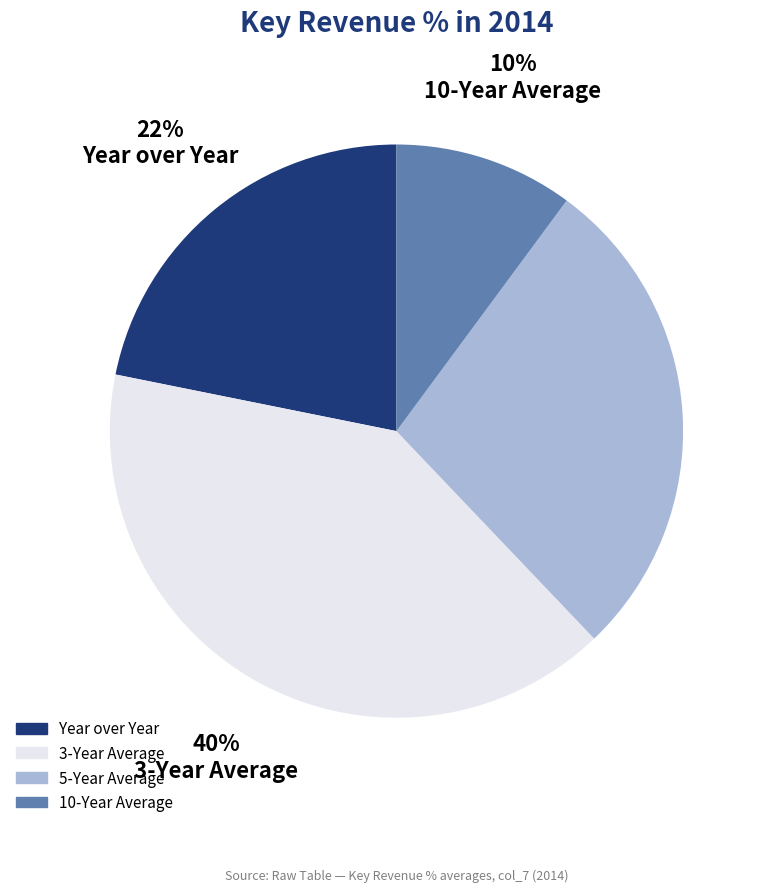

How many segments does this pie chart have?

4